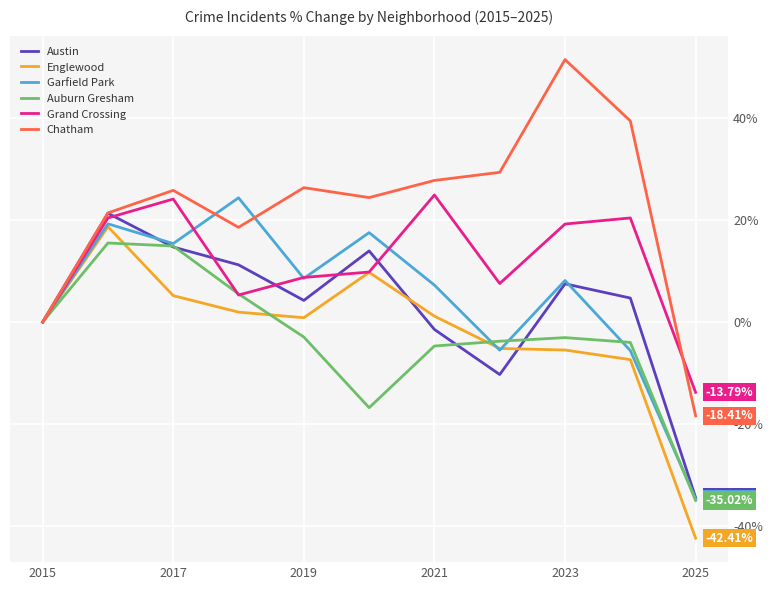

Which series has the widest spread of values?

Chatham